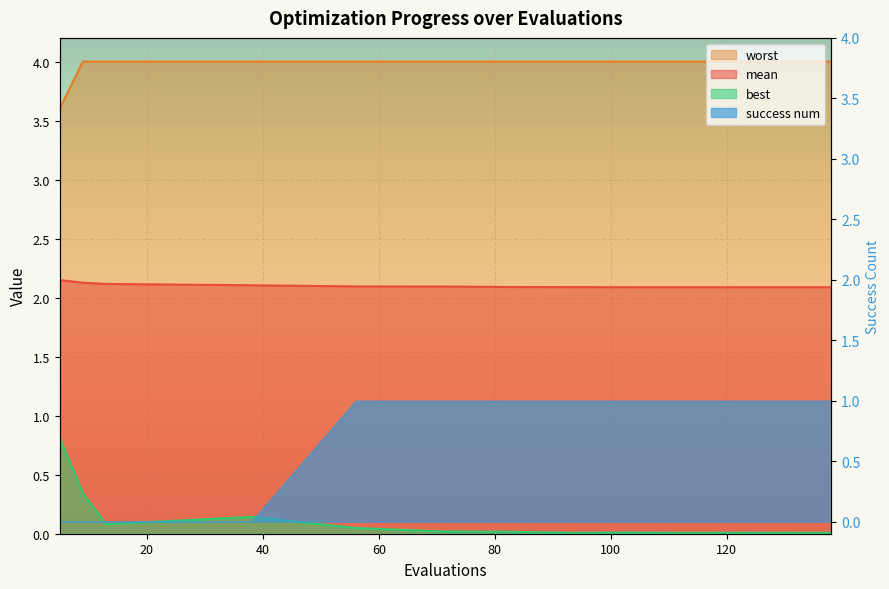

Where is the first local minimum for best?

13